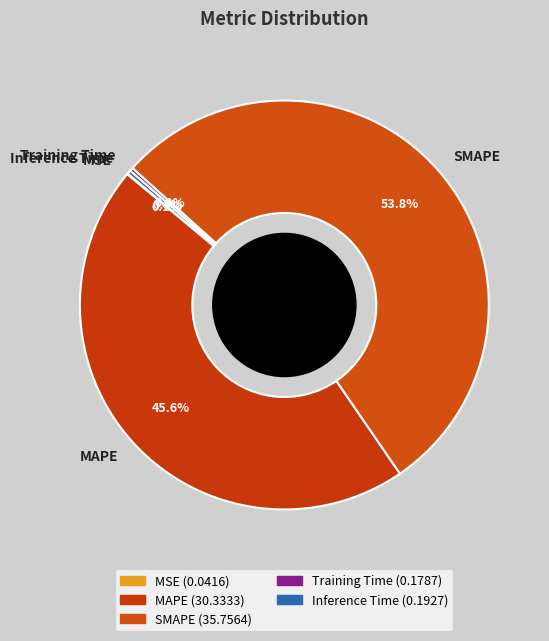

Does any single category account for the majority?

Yes